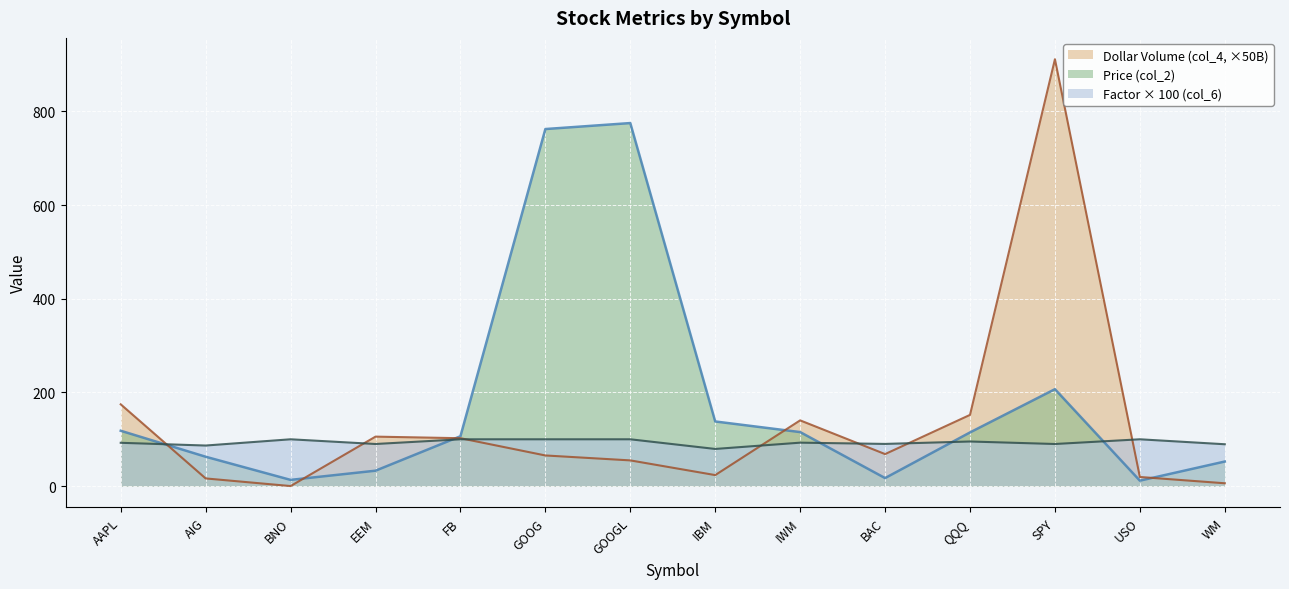

Does the chart display data point markers on the line(s)?

No